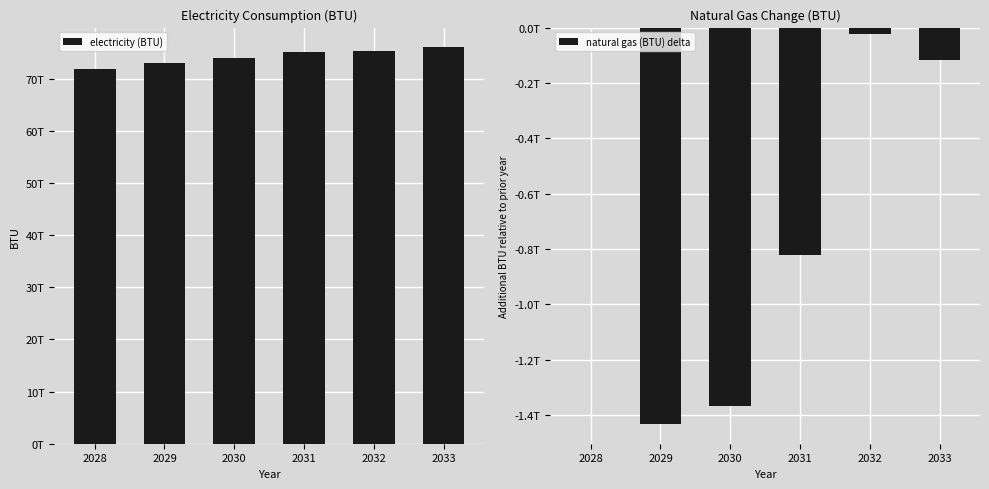

What are all the series names shown in the legend?

electricity (BTU), natural gas (BTU) delta